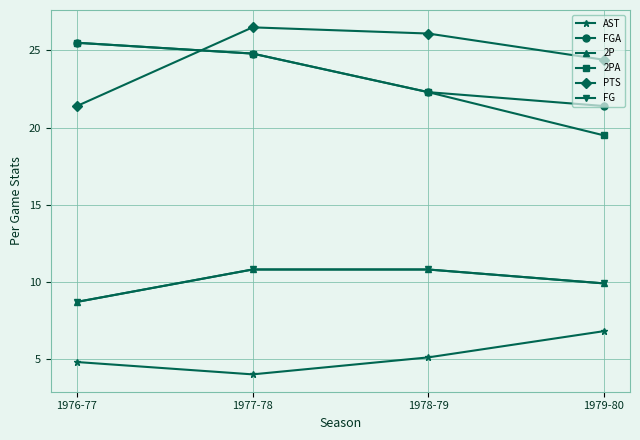

Does the chart have visible grid lines?

Yes